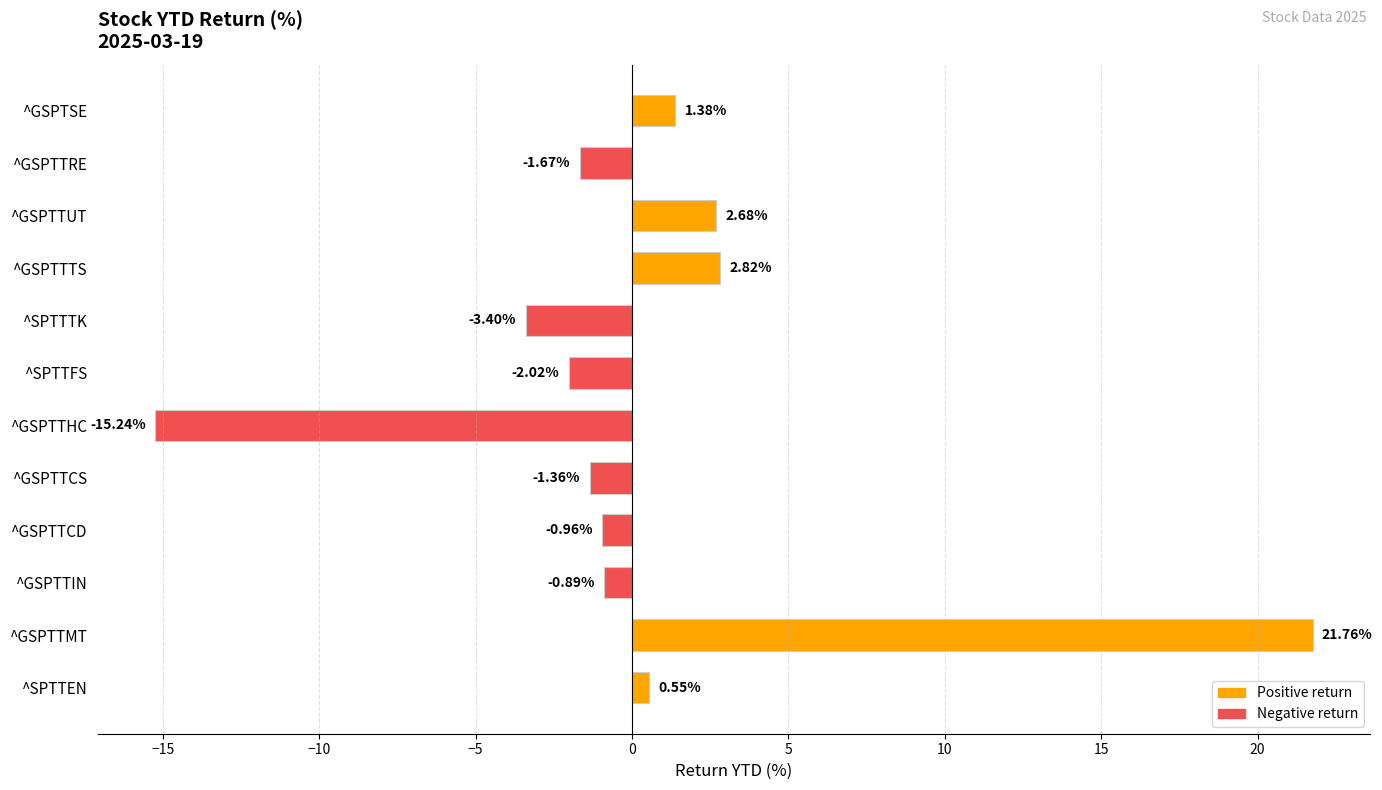

Does the chart contain stacked bars?

No